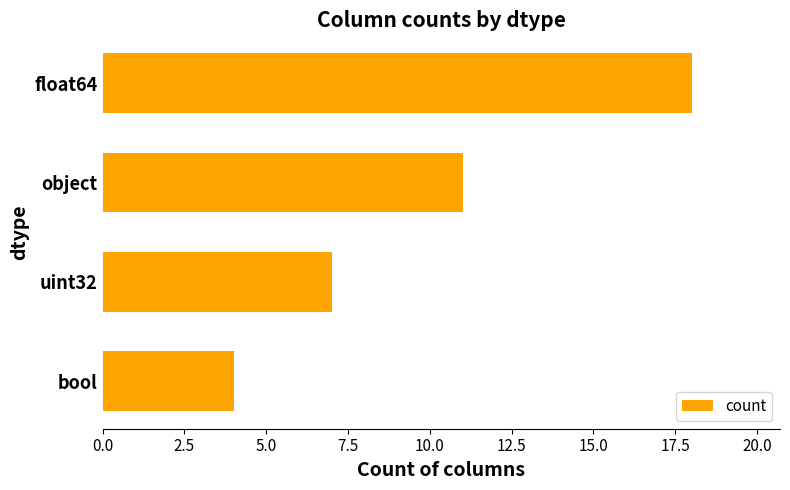

What is the label of the 2nd bar from the top?

object